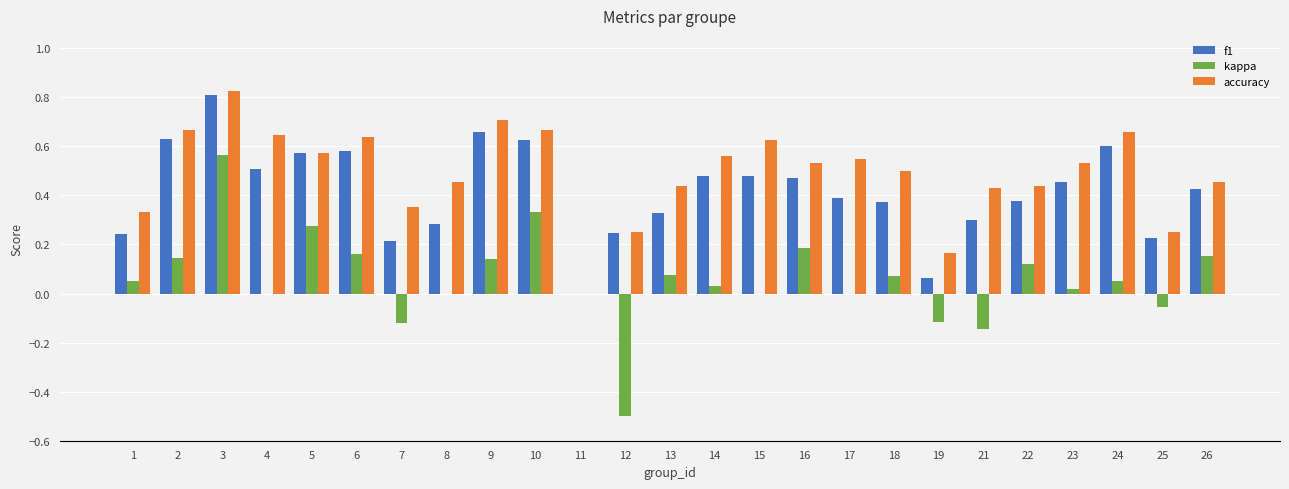

At which category is the sum across all series the highest?

3